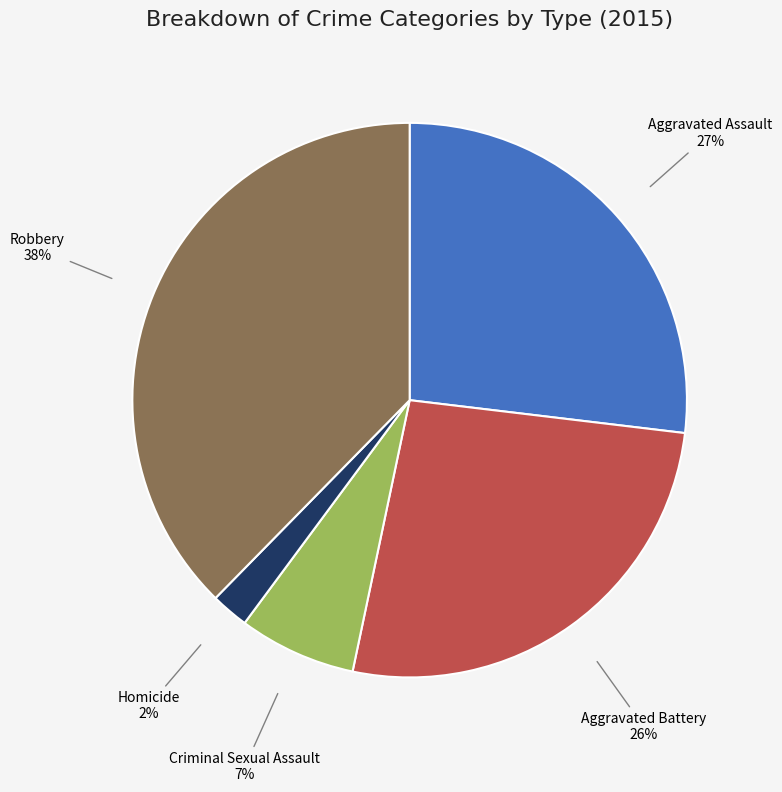

Is the sum of Aggravated Assault and Robbery greater than half?

Yes